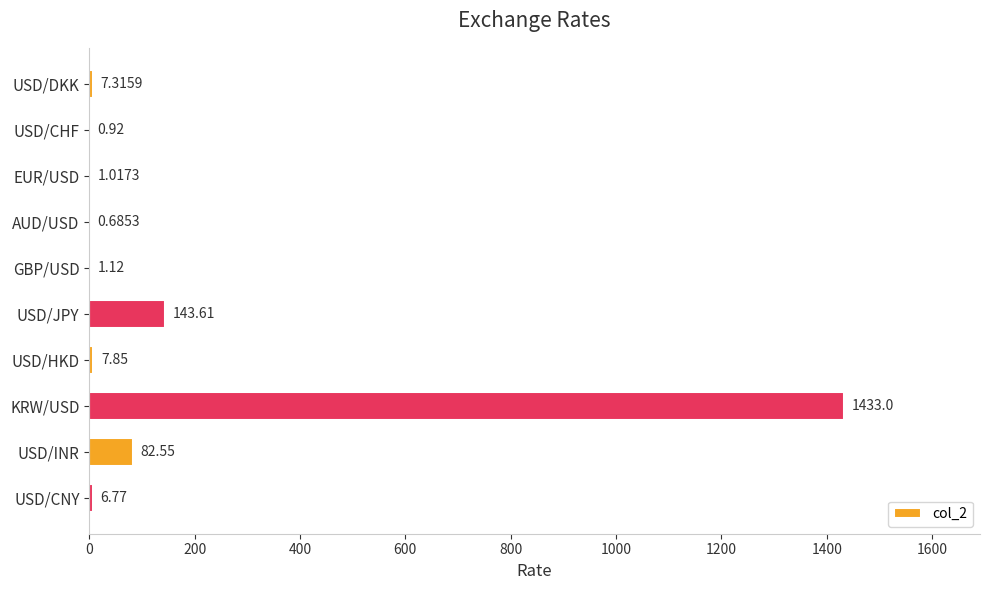

What is the sum of all values?

1684.8